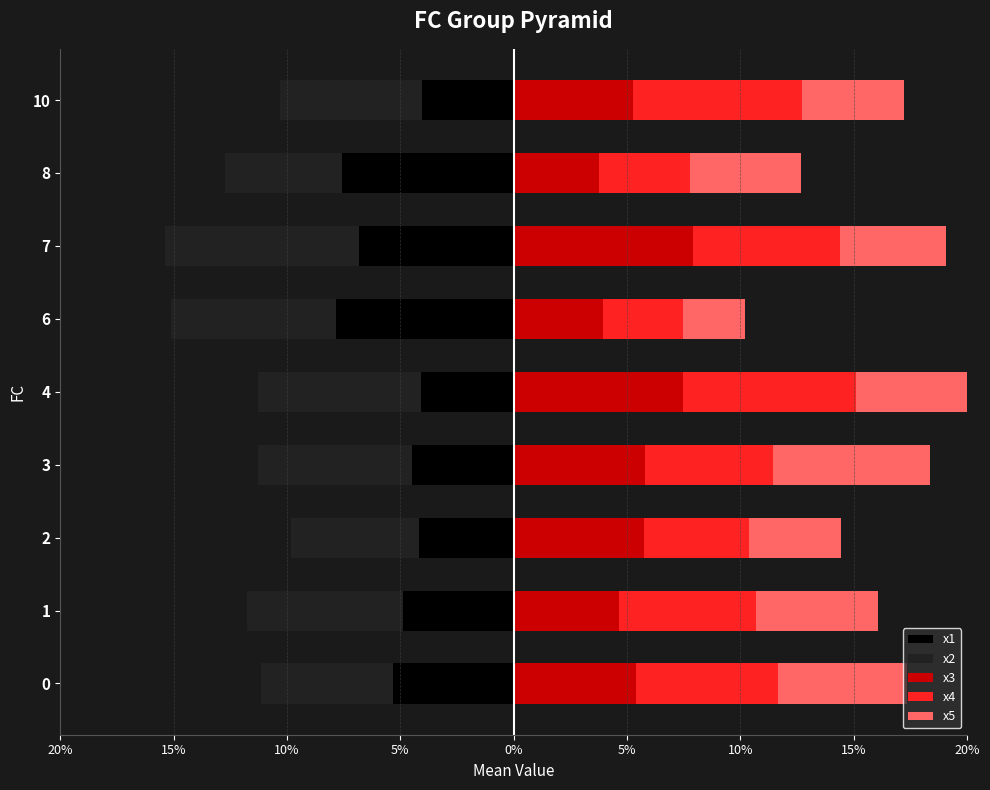

What are all the series names shown in the legend?

x1, x2, x3, x4, x5